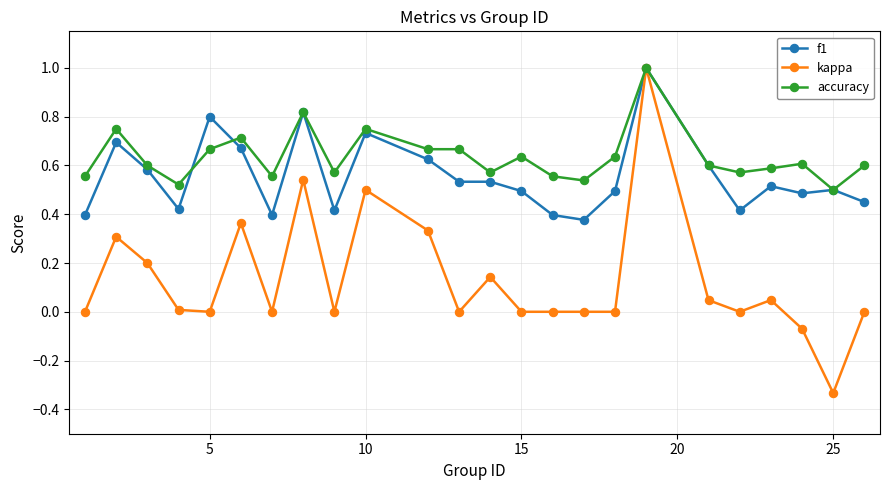

What are all the series names shown in the legend?

f1, kappa, accuracy